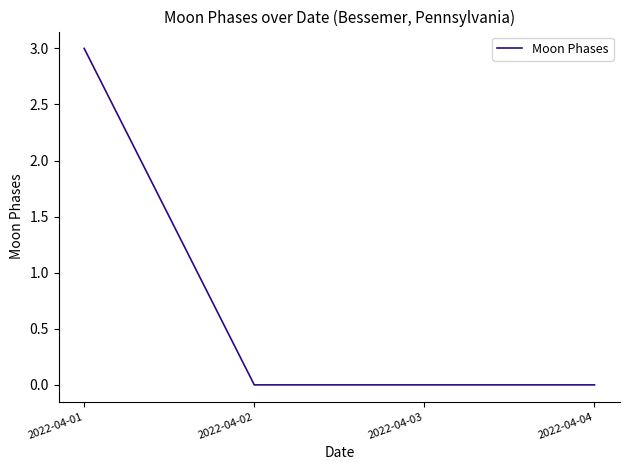

How many lines are shown in the chart?

1